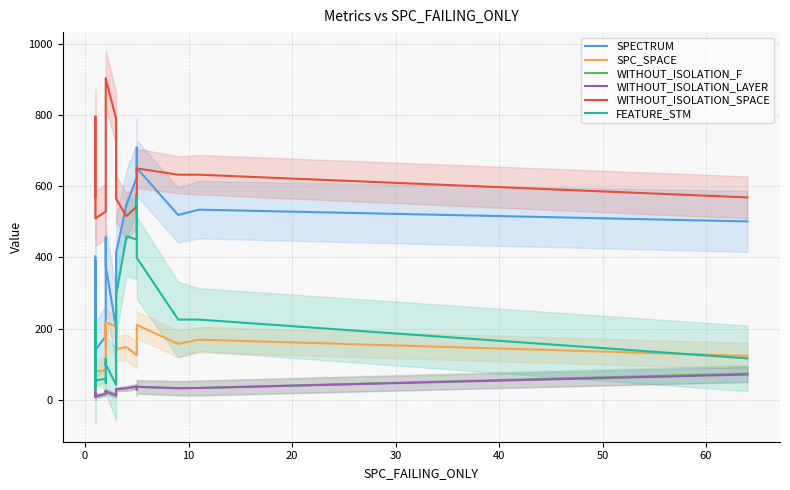

True or false: SPECTRUM and FEATURE_STM cross at least once.

False